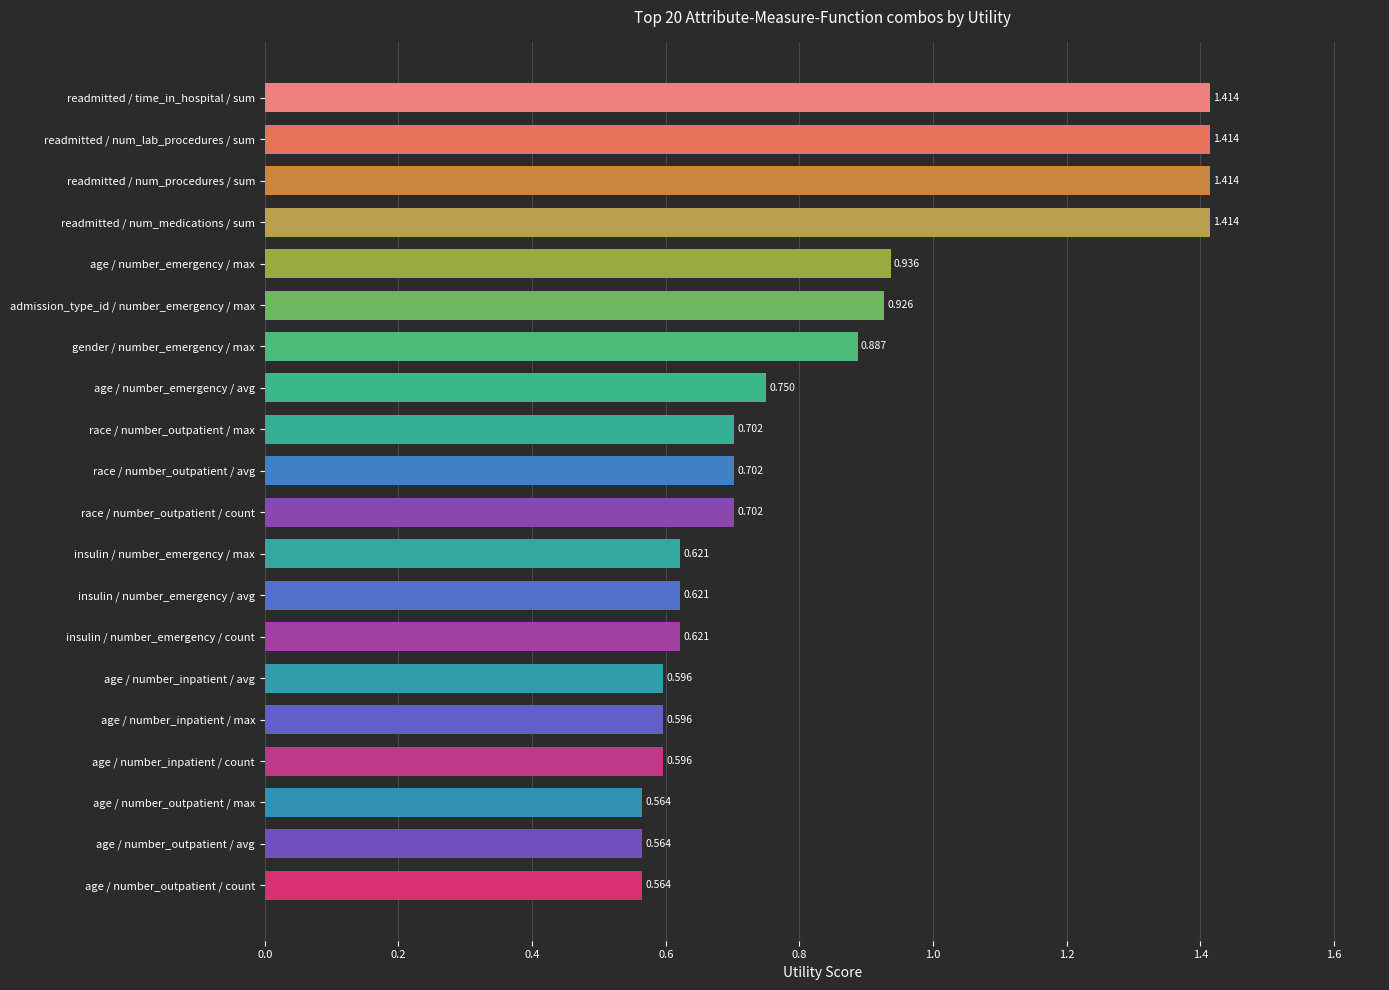

Does the chart contain stacked bars?

No